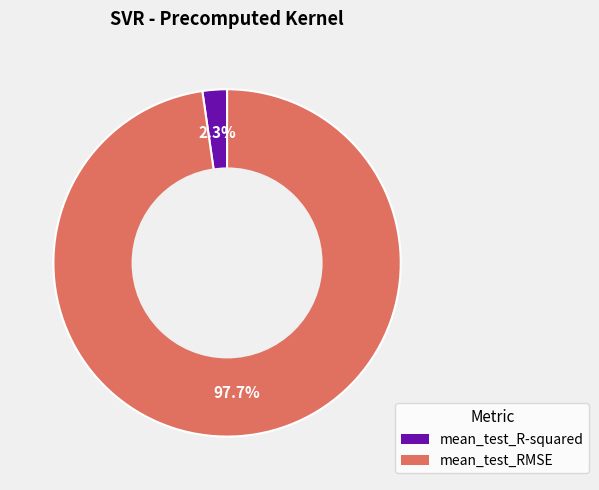

Between mean_test_R-squared and mean_test_RMSE, which is larger?

mean_test_RMSE